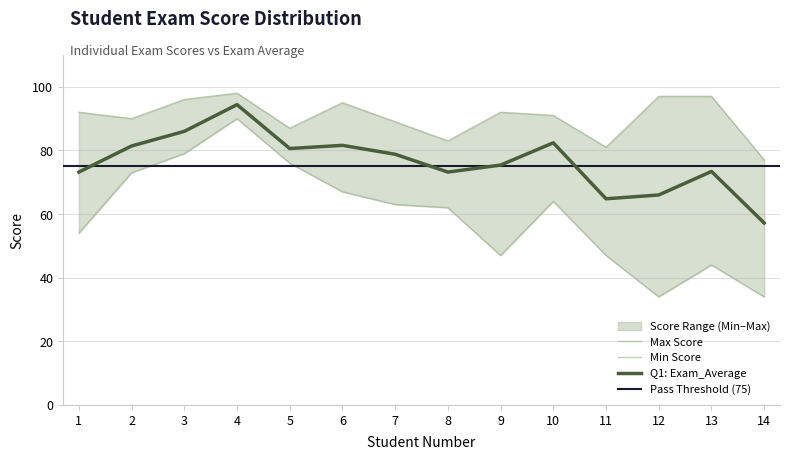

What is the value of the Q1: Exam_Average point at the 4th from the left?

94.4